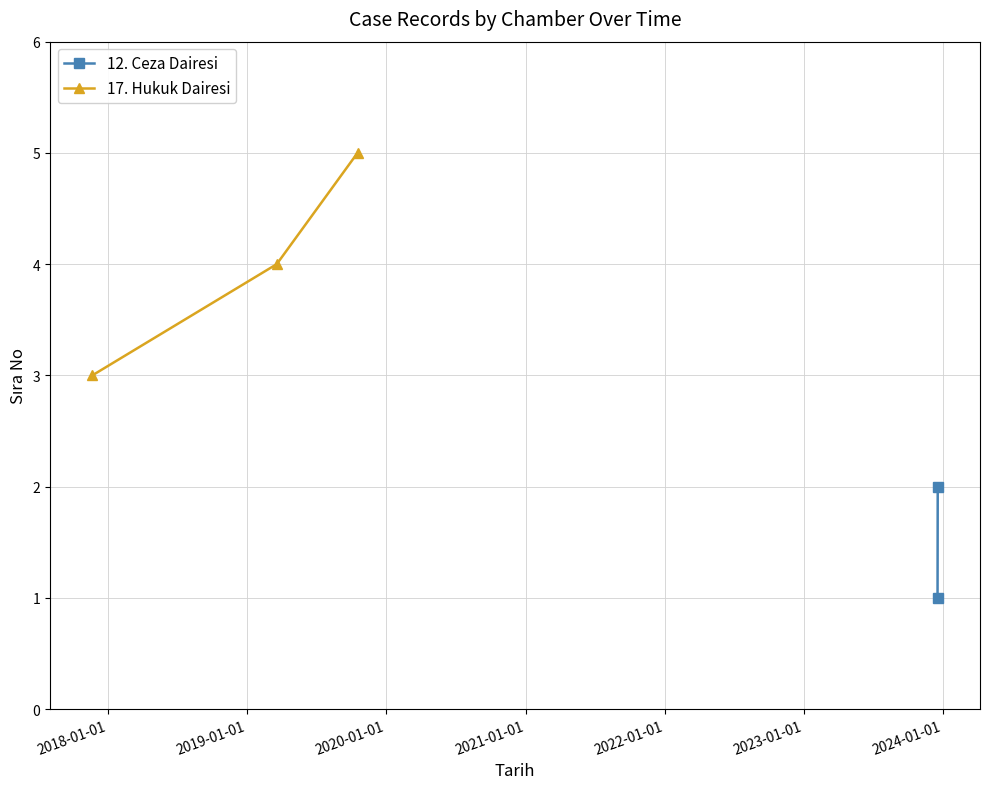

What is the average value?

4